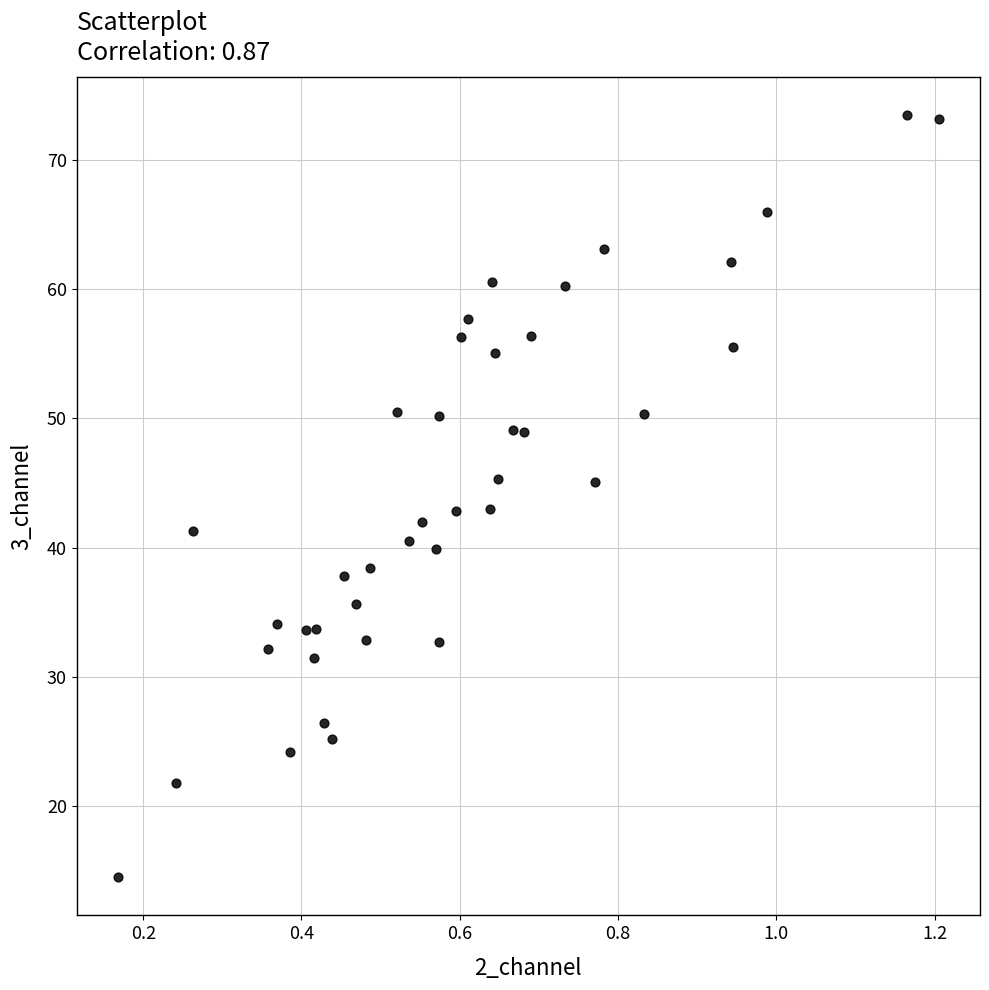

What is the range of Y values (max minus min)?

59.0